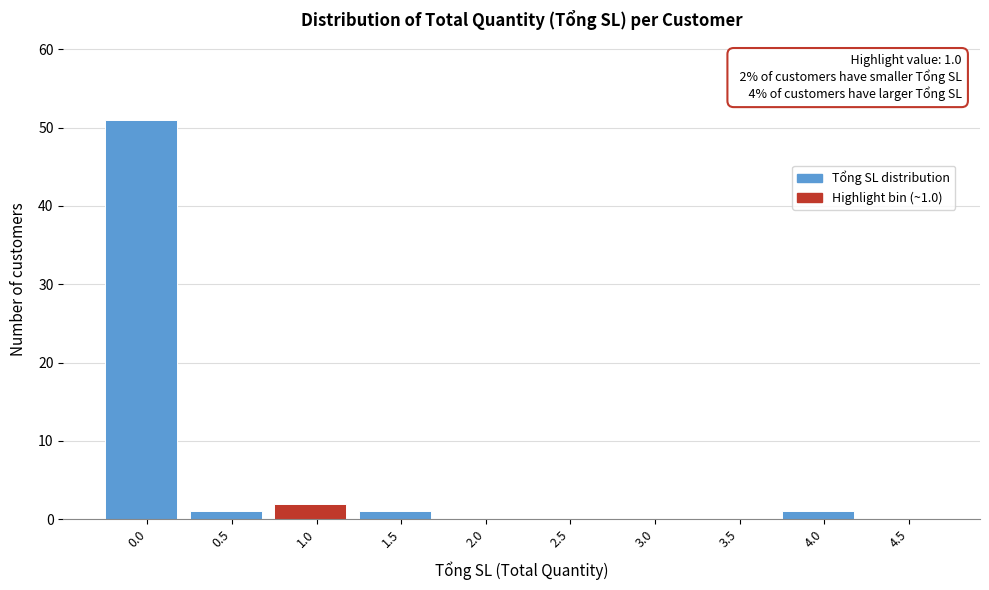

Reading left to right, transcribe all the data shown in this chart.

0.0=51	0.5=1	1.0=2	1.5=1	2.0=0	2.5=0	3.0=0	3.5=0	4.0=1	4.5=0